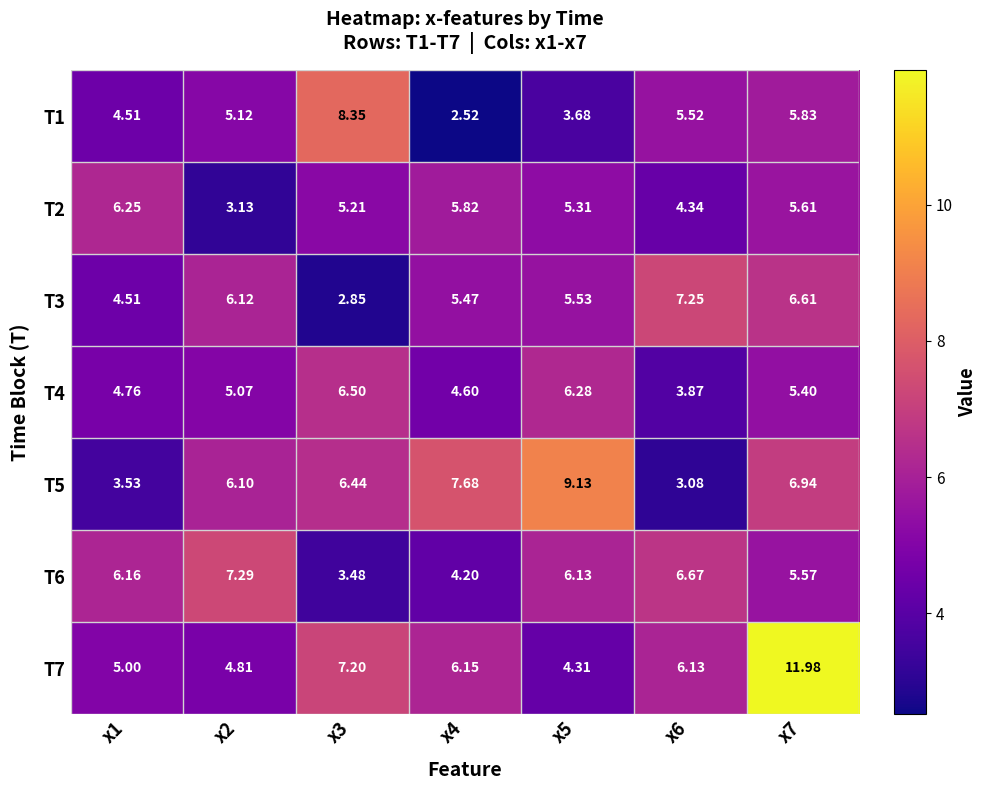

Is the value of T7 at x6 greater than the value of T5 at x2?

Yes